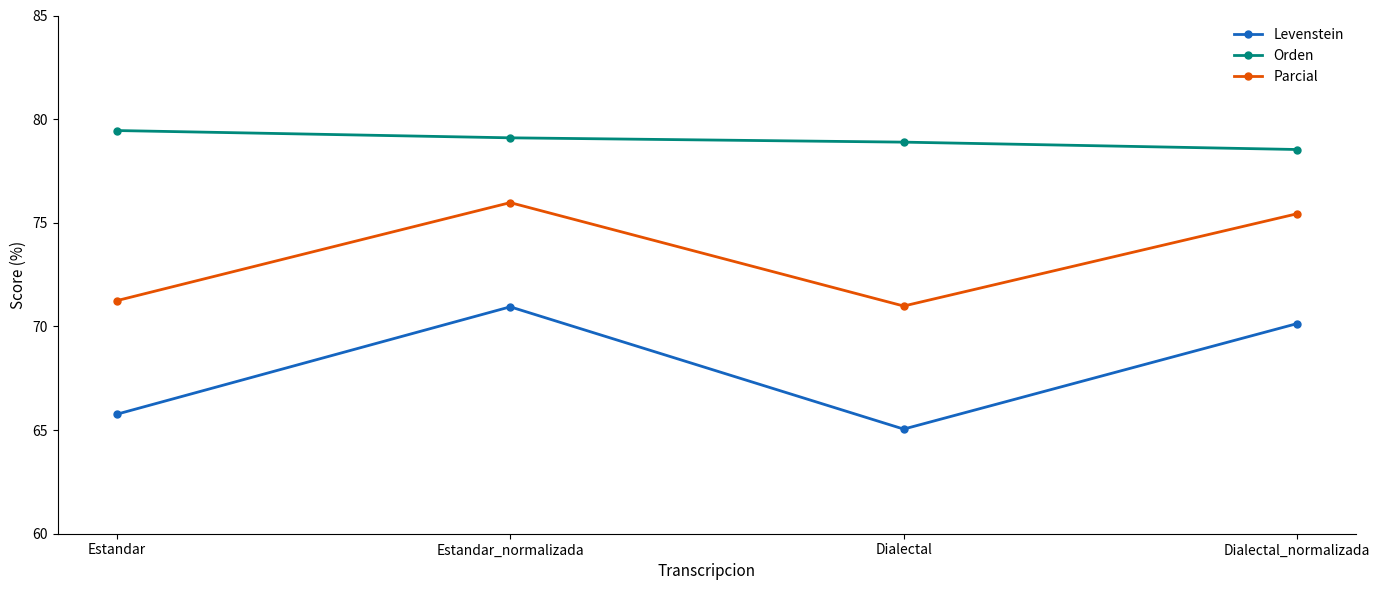

Reading right to left, transcribe all the data shown in this chart.

Levenstein: Dialectal_normalizada=70.1	Dialectal=65.0	Estandar_normalizada=70.9	Estandar=65.8
Orden: Dialectal_normalizada=78.5	Dialectal=78.9	Estandar_normalizada=79.1	Estandar=79.5
Parcial: Dialectal_normalizada=75.4	Dialectal=71.0	Estandar_normalizada=76.0	Estandar=71.2